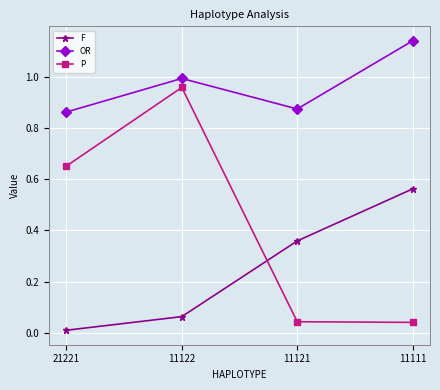

Which series changed the most between 21221 and 11111?

P